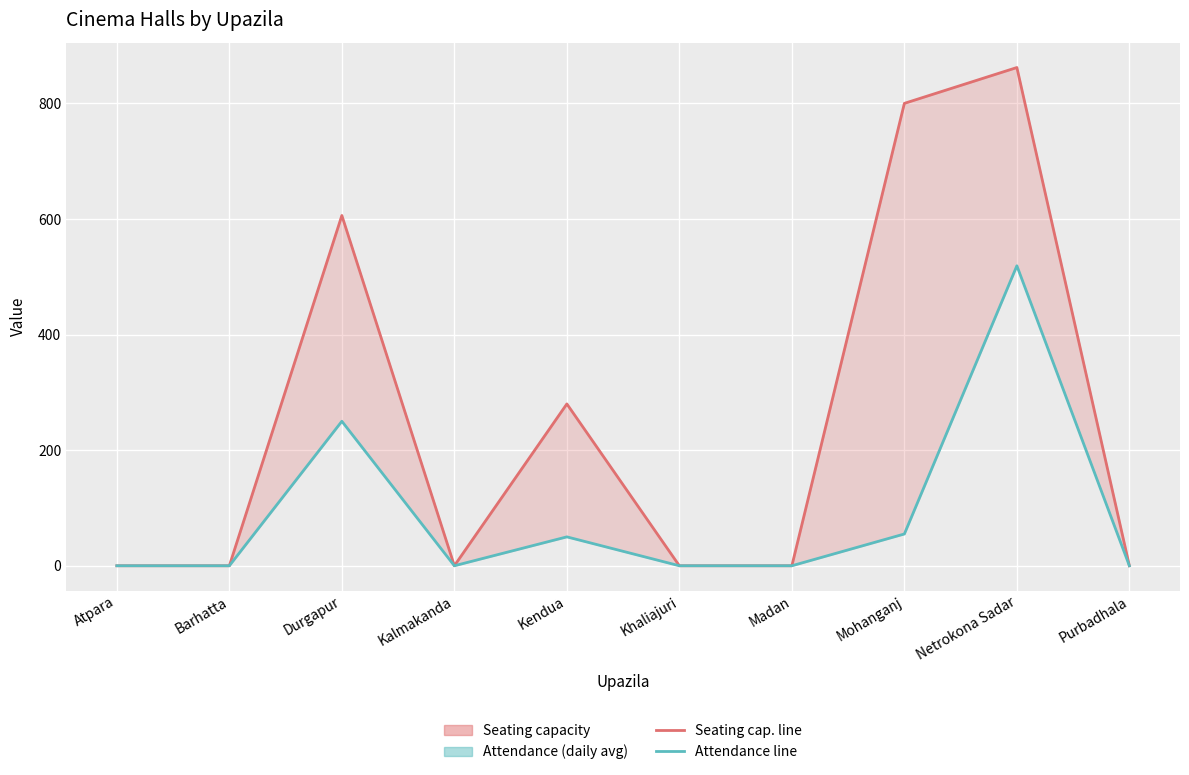

True or false: Attendance (daily average) has more than 2 interior local peaks.

True